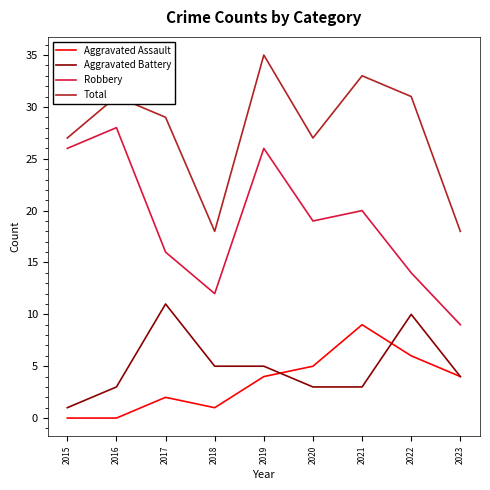

What is the sum of all Robbery values?

170